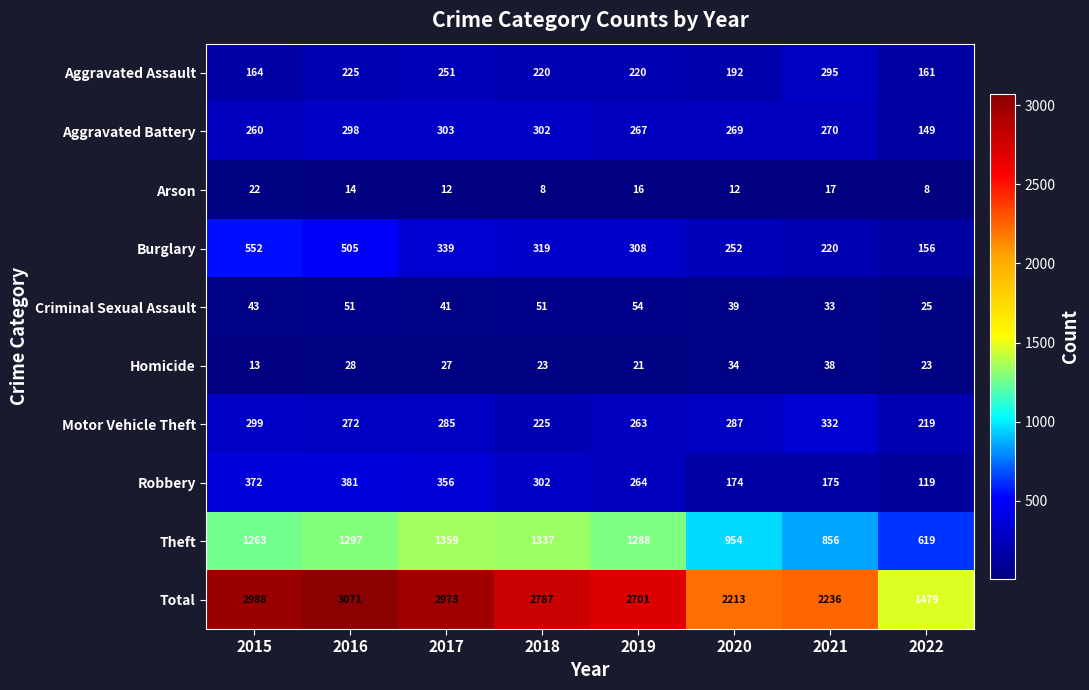

What is the sum of all Homicide values?

207